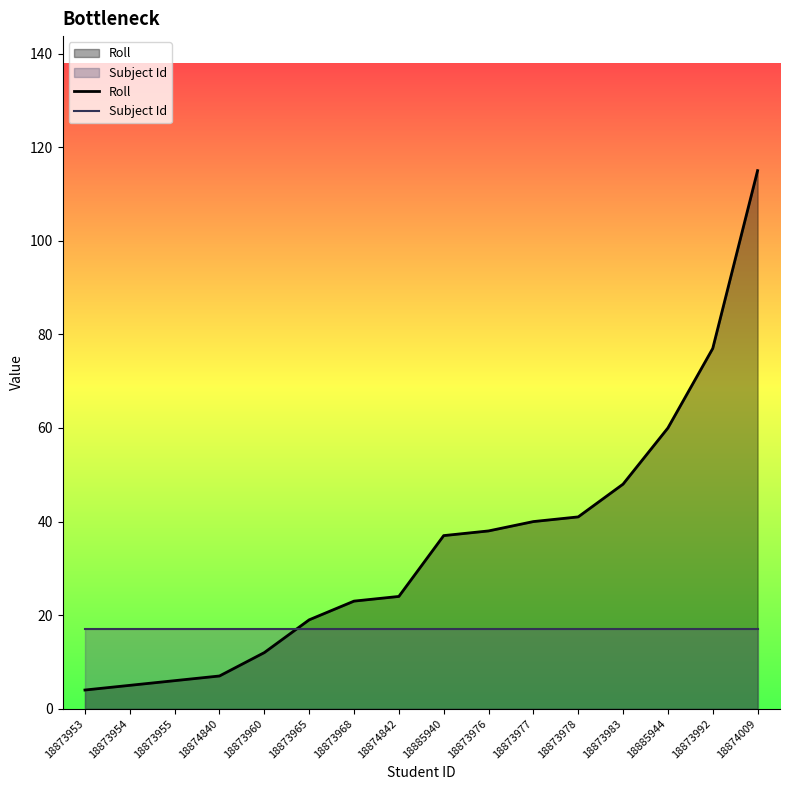

Which series has the largest range (max minus min)?

Roll